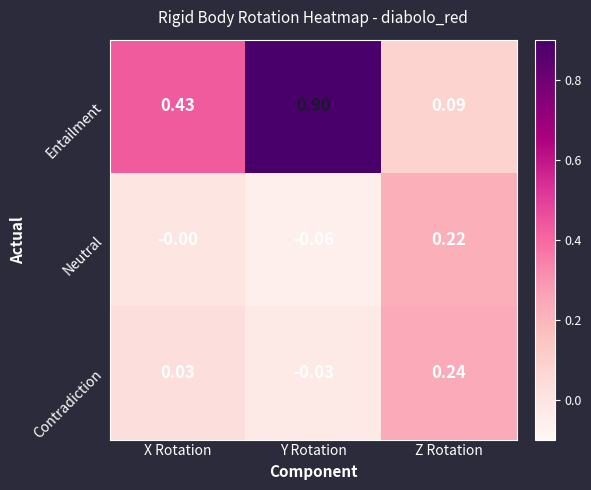

Which series has the largest total across all categories?

Entailment